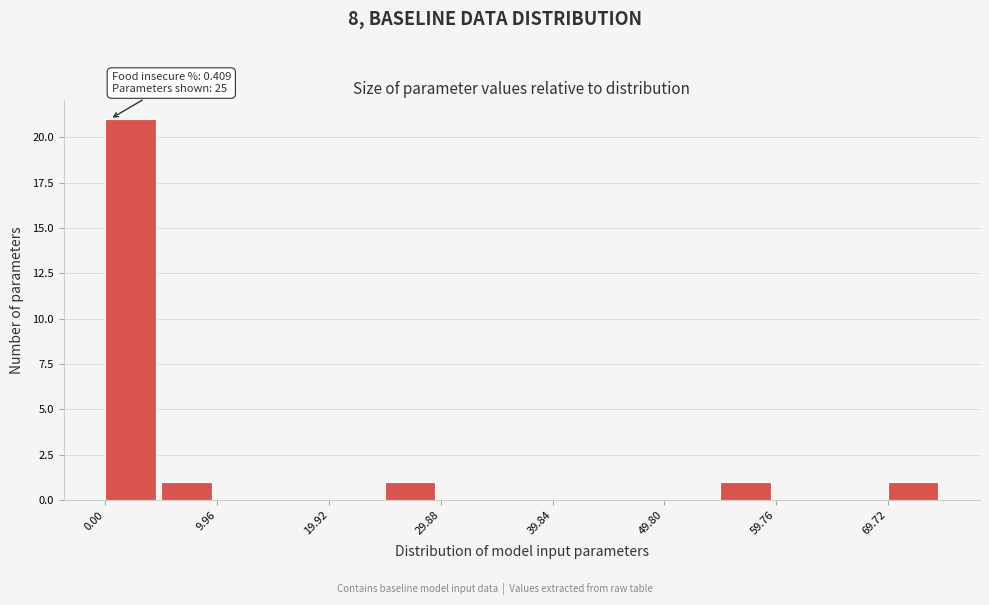

Over which range of the x-axis is the bar tallest?

0 to 5